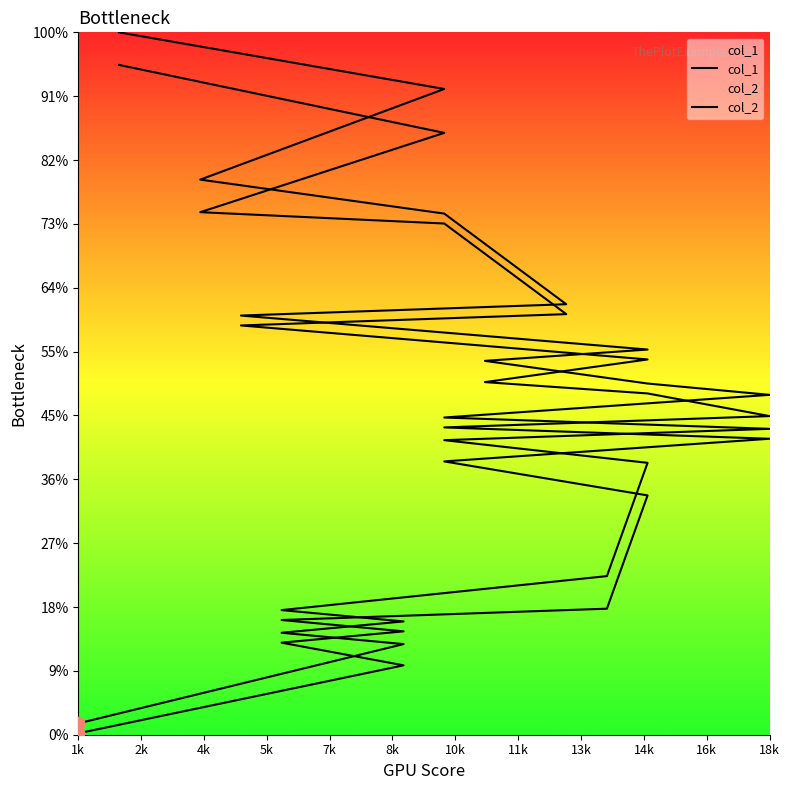

Which series contains the highest Y value?

col_2